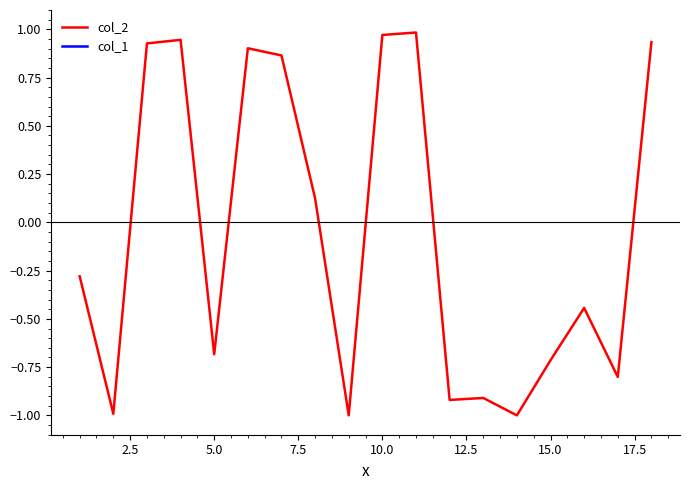

List the series in order of their peak value, lowest first.

col_2, col_1